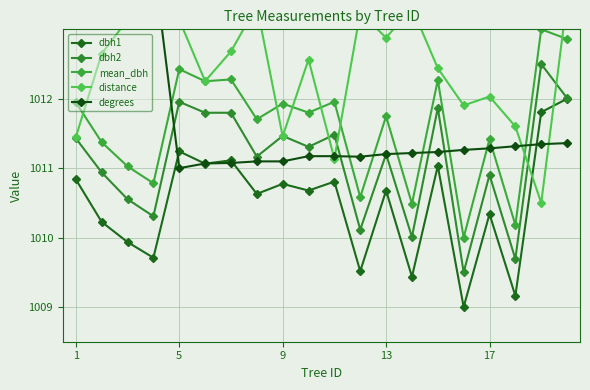

The distance series shows 704.4 at 13. True or false?

False